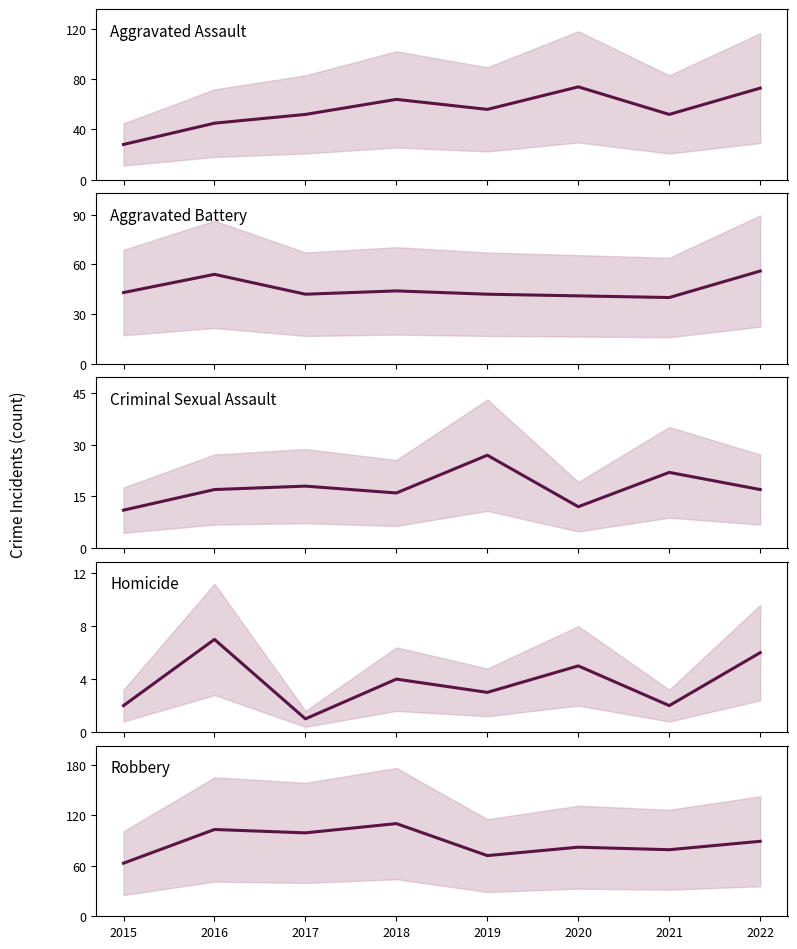

Which label corresponds to the largest value in the chart?

2018